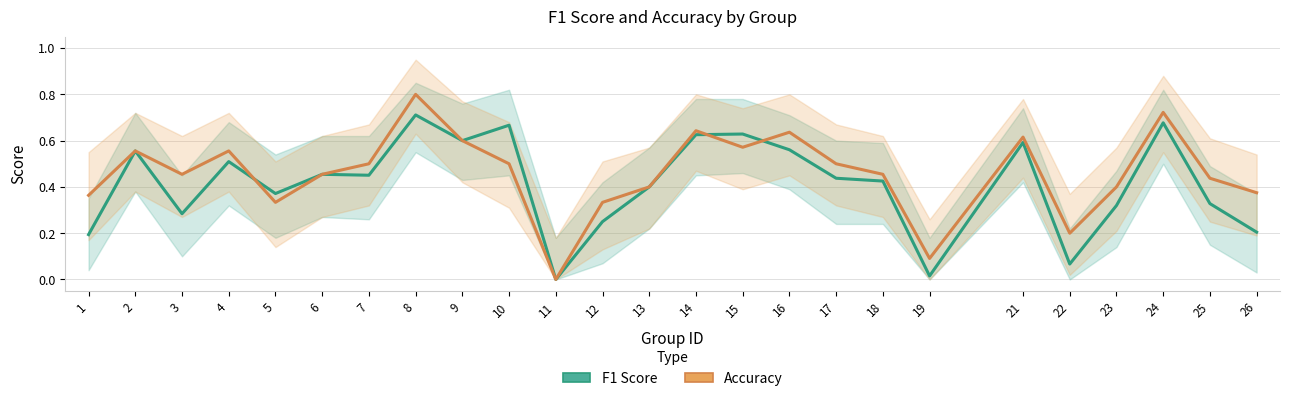

At how many categories does at least one series exceed 0?

24